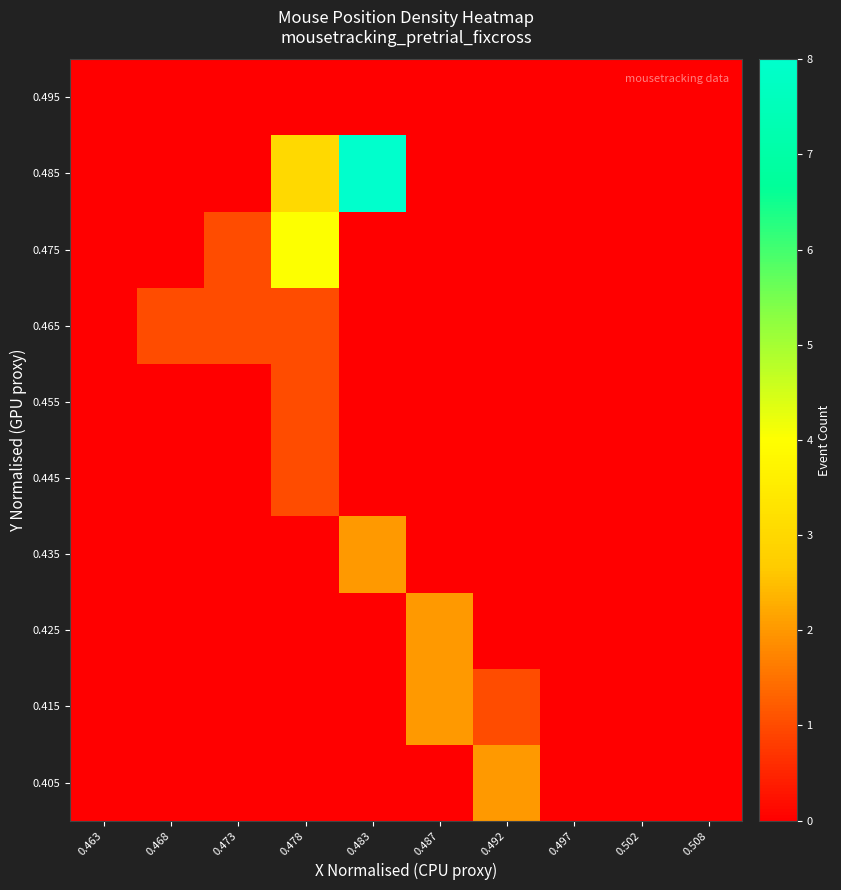

Reading left to right, transcribe all the data shown in this chart.

0.405: 0.463=0	0.468=0	0.473=0	0.478=0	0.483=0	0.487=0	0.492=2	0.497=0	0.502=0	0.508=0
0.415: 0.463=0	0.468=0	0.473=0	0.478=0	0.483=0	0.487=2	0.492=1	0.497=0	0.502=0	0.508=0
0.425: 0.463=0	0.468=0	0.473=0	0.478=0	0.483=0	0.487=2	0.492=0	0.497=0	0.502=0	0.508=0
0.435: 0.463=0	0.468=0	0.473=0	0.478=0	0.483=2	0.487=0	0.492=0	0.497=0	0.502=0	0.508=0
0.445: 0.463=0	0.468=0	0.473=0	0.478=1	0.483=0	0.487=0	0.492=0	0.497=0	0.502=0	0.508=0
0.455: 0.463=0	0.468=0	0.473=0	0.478=1	0.483=0	0.487=0	0.492=0	0.497=0	0.502=0	0.508=0
0.465: 0.463=0	0.468=1	0.473=1	0.478=1	0.483=0	0.487=0	0.492=0	0.497=0	0.502=0	0.508=0
0.475: 0.463=0	0.468=0	0.473=1	0.478=4	0.483=0	0.487=0	0.492=0	0.497=0	0.502=0	0.508=0
0.485: 0.463=0	0.468=0	0.473=0	0.478=3	0.483=8	0.487=0	0.492=0	0.497=0	0.502=0	0.508=0
0.495: 0.463=0	0.468=0	0.473=0	0.478=0	0.483=0	0.487=0	0.492=0	0.497=0	0.502=0	0.508=0